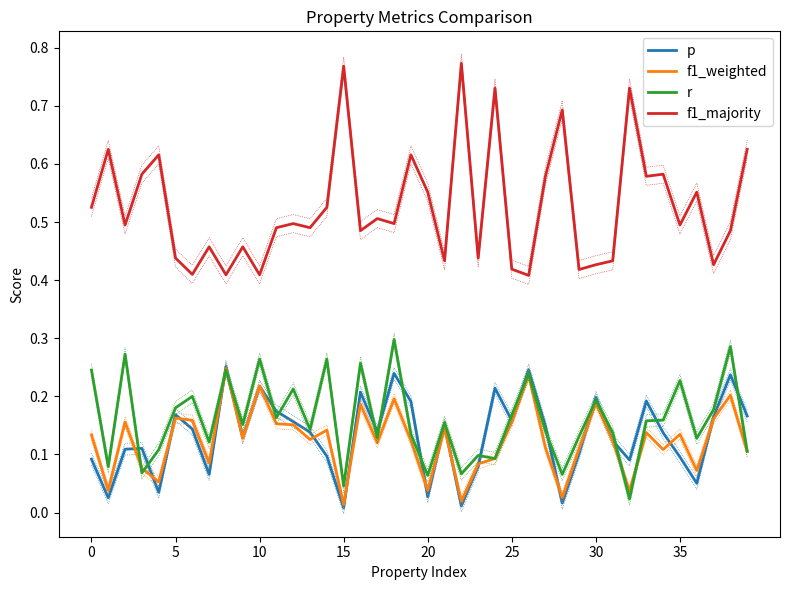

What is the difference between the second highest and minimum values in the f1_majority series?

0.4